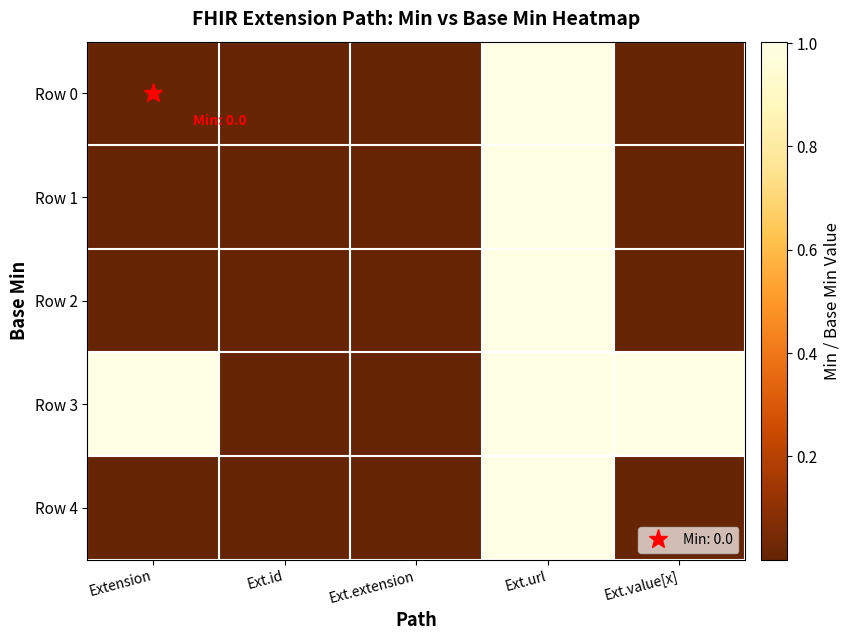

Reading left to right, what are all the values shown in this chart?

Row 0: Extension=0.0	Ext.id=0.0	Ext.extension=0.0	Ext.url=1.0	Ext.value[x]=0.0
Row 1: Extension=0.0	Ext.id=0.0	Ext.extension=0.0	Ext.url=1.0	Ext.value[x]=0.0
Row 2: Extension=0.0	Ext.id=0.0	Ext.extension=0.0	Ext.url=1.0	Ext.value[x]=0.0
Row 3: Extension=1.0	Ext.id=0.0	Ext.extension=0.0	Ext.url=1.0	Ext.value[x]=1.0
Row 4: Extension=0.0	Ext.id=0.0	Ext.extension=0.0	Ext.url=1.0	Ext.value[x]=0.0